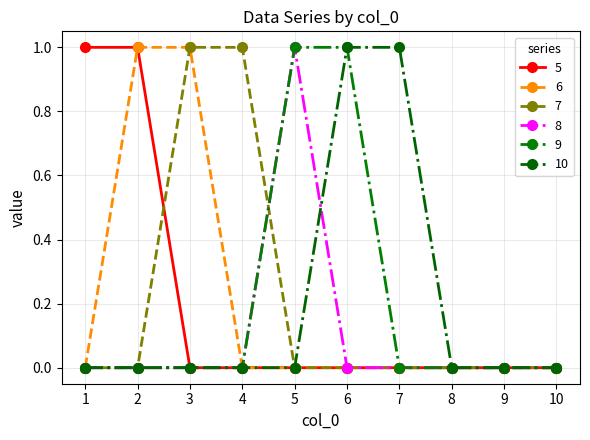

Which has a higher value, 8 or 6?

8